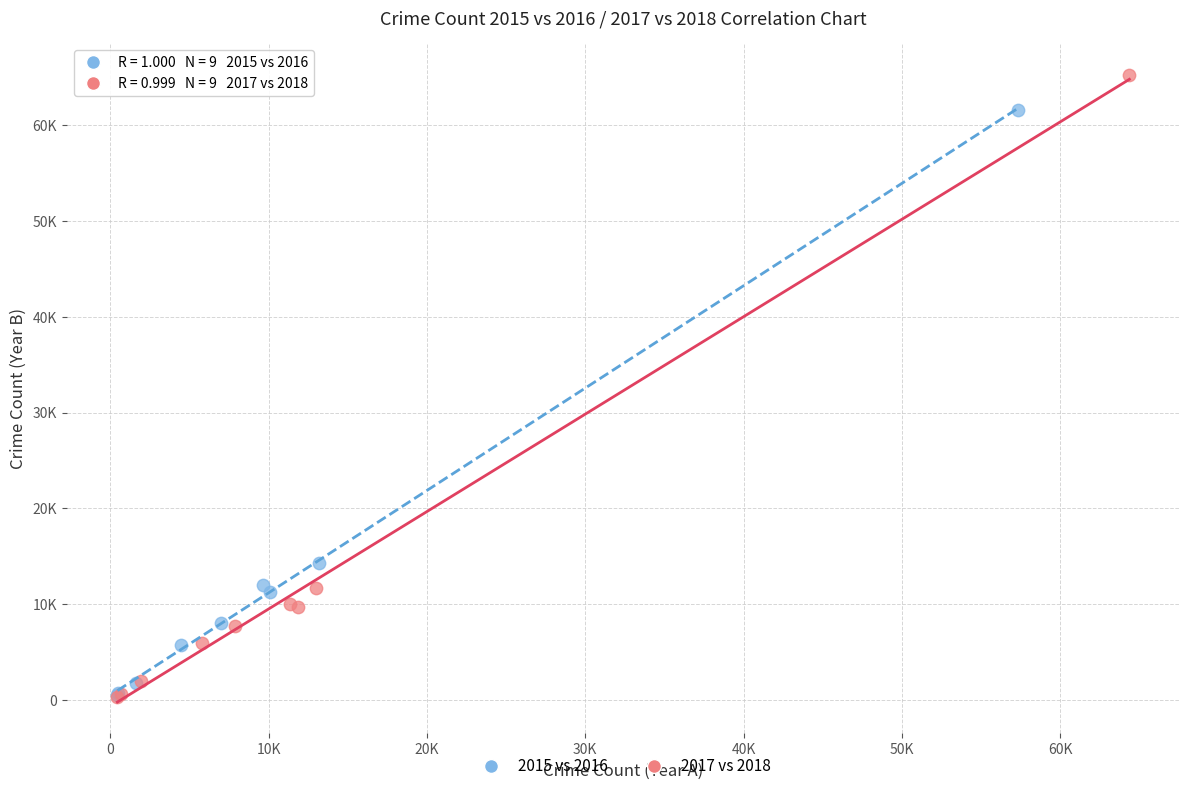

Which series has the widest spread of Y values?

2017 vs 2018